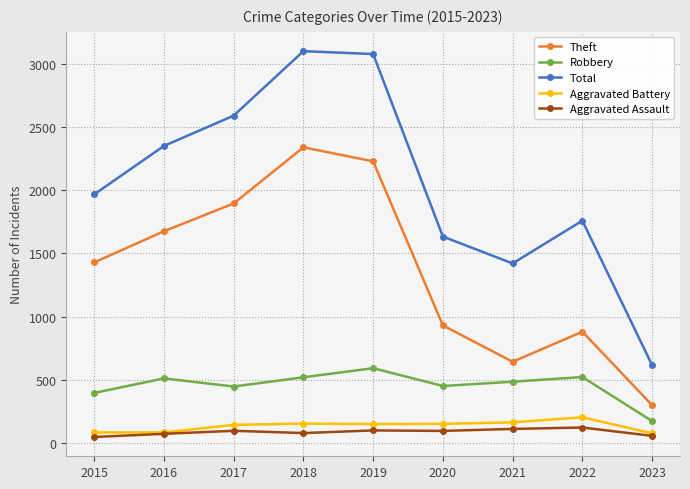

What are all the series names shown in the legend?

Theft, Robbery, Total, Aggravated Battery, Aggravated Assault